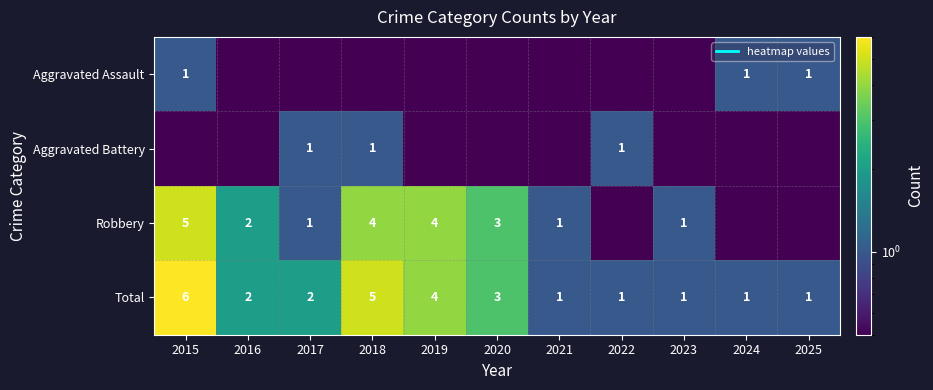

At which category is the sum across all series the highest?

2015